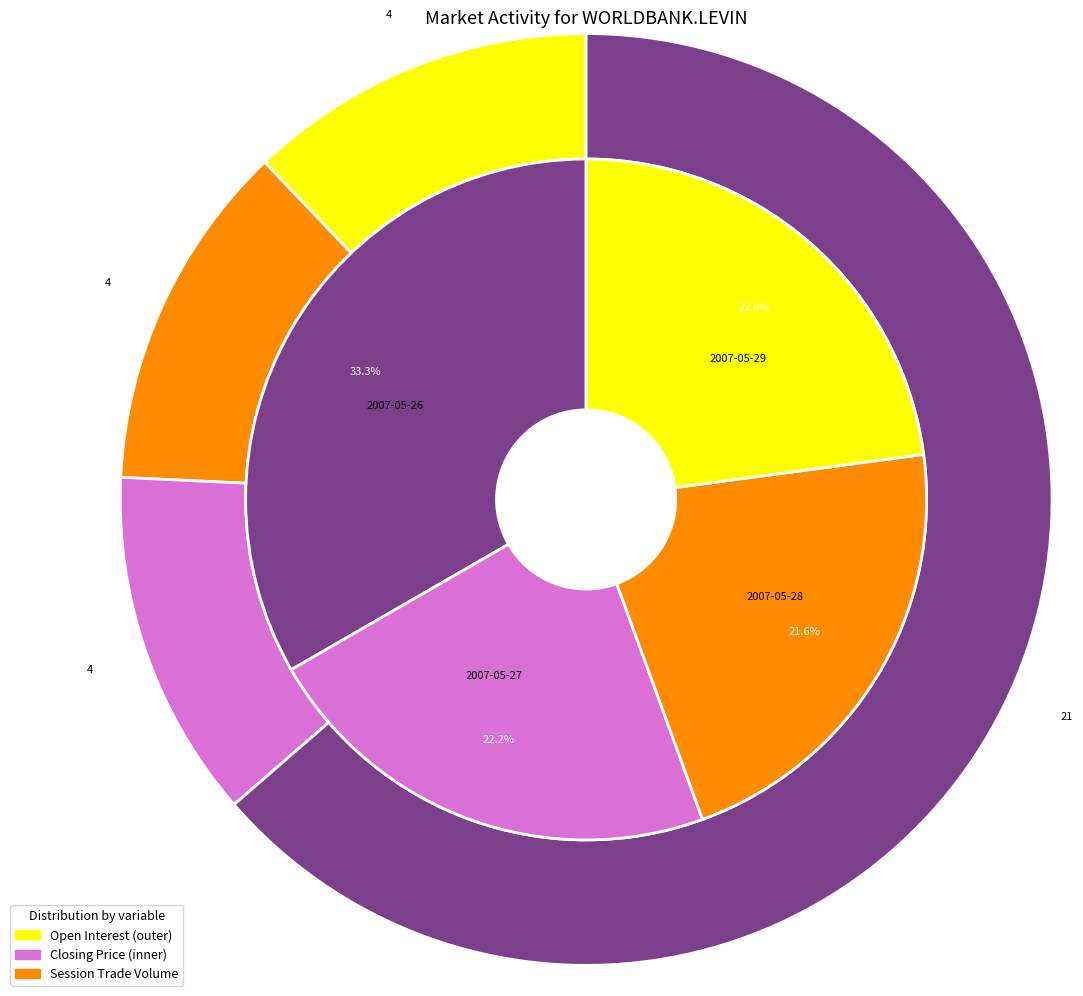

Rank the series by their average value, from highest to lowest.

session_trade_volume, closing_price, open_interest